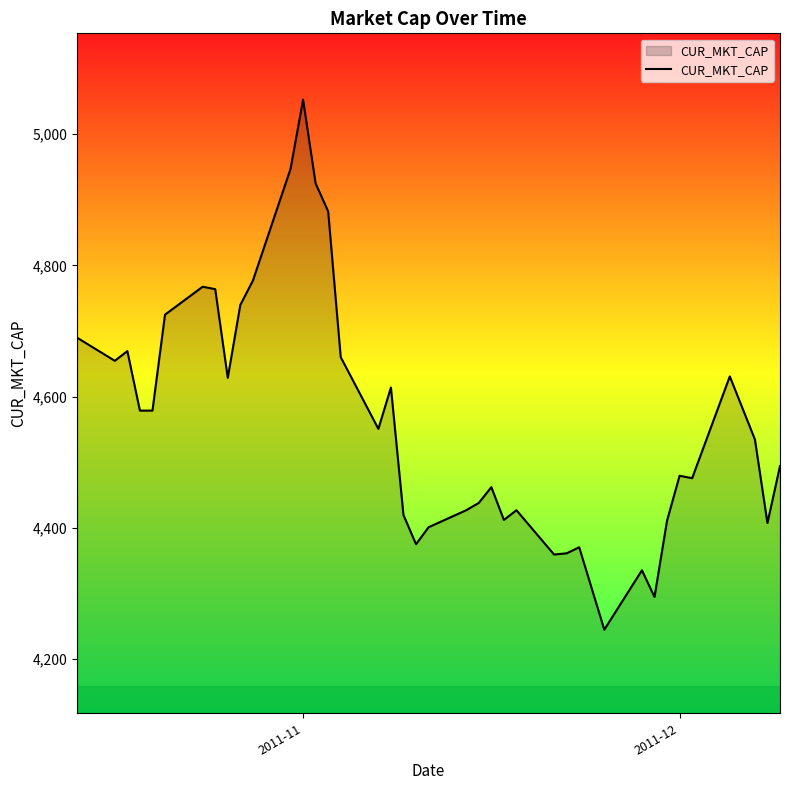

What is the minimum value shown in the chart?

4245.1